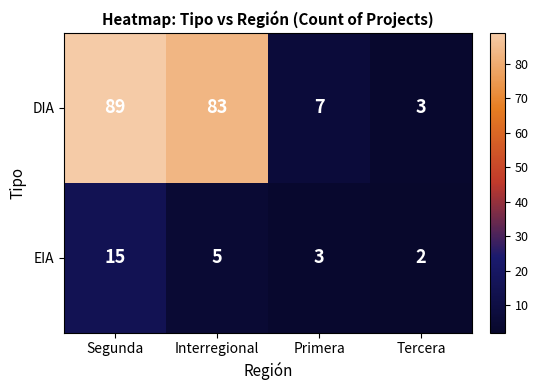

What is the spread (max minus min) of values at Primera?

4